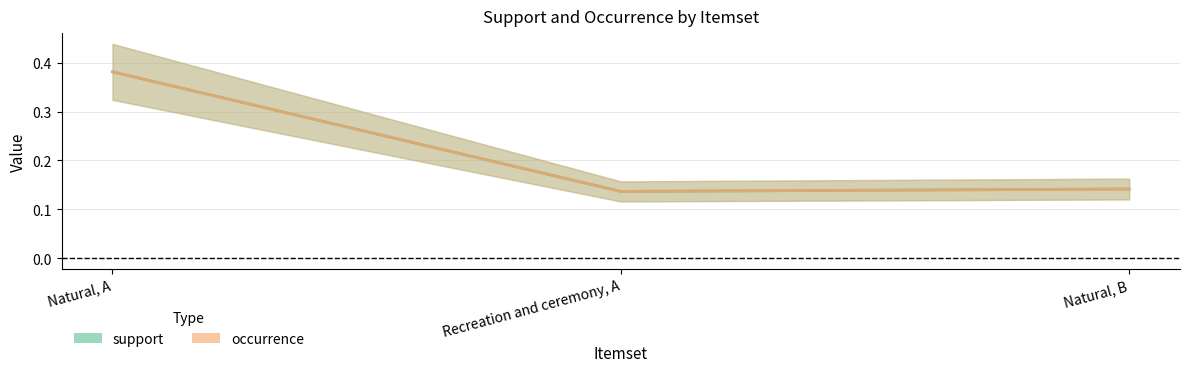

What position from the right is Natural, A?

3